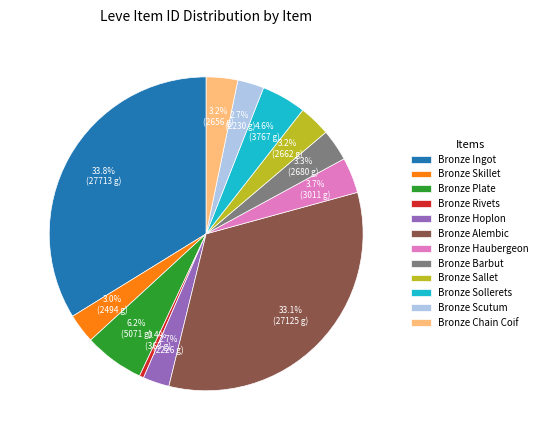

What percentage is NOT represented by Bronze Plate?

93.8%